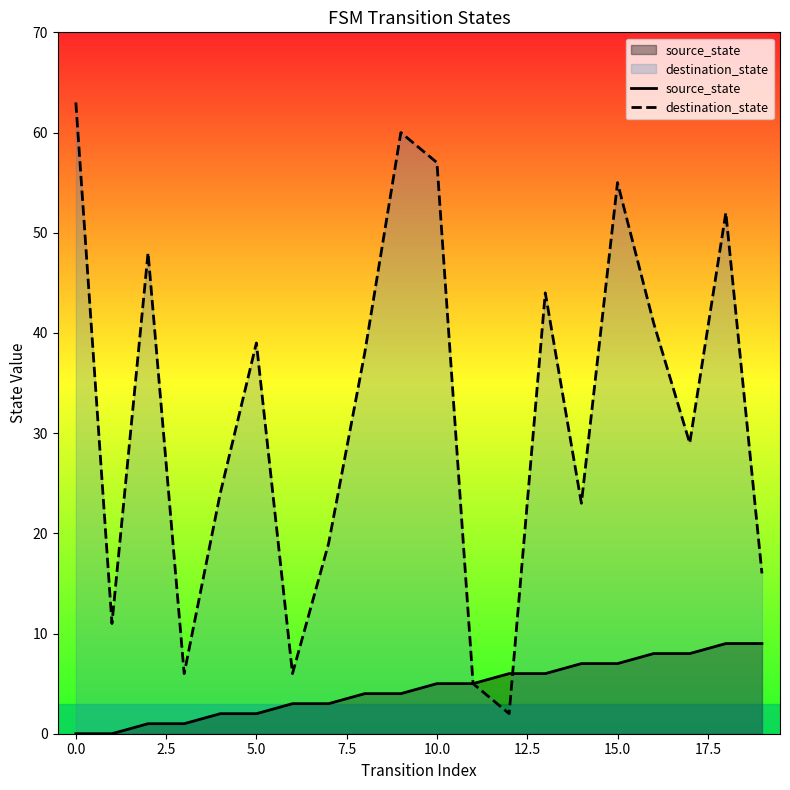

How many positive values does the source_state series have?

18